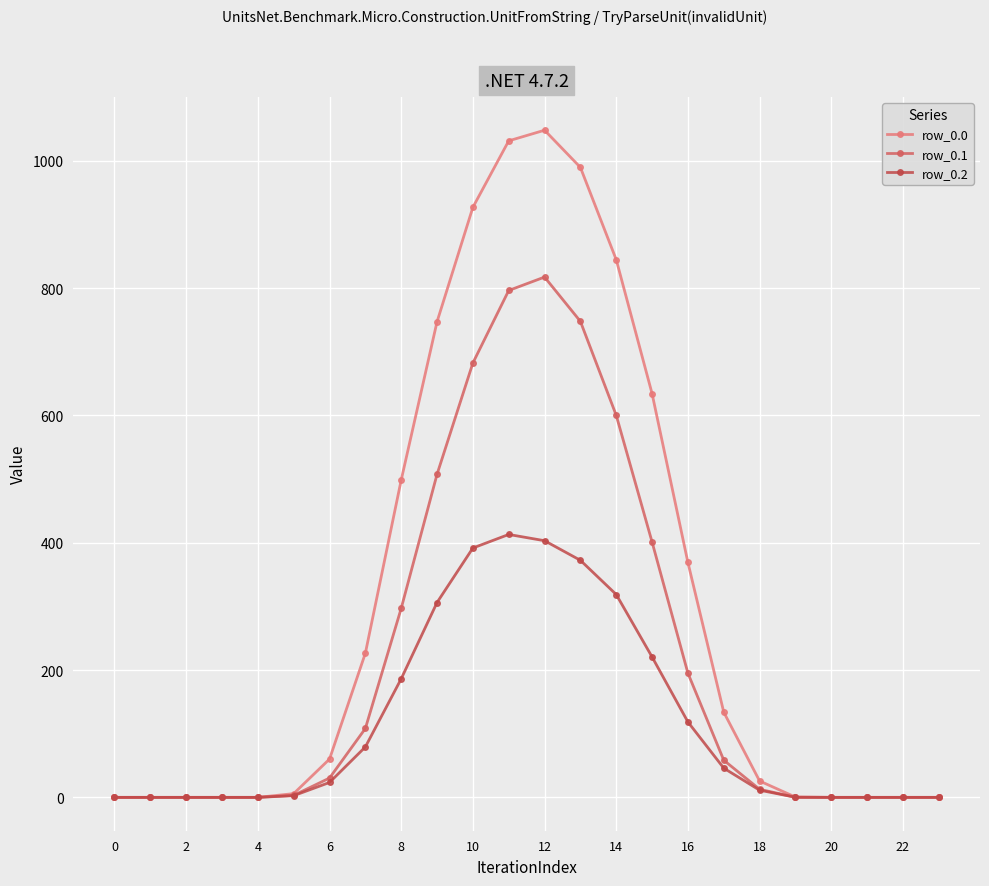

Does the chart have visible grid lines?

Yes